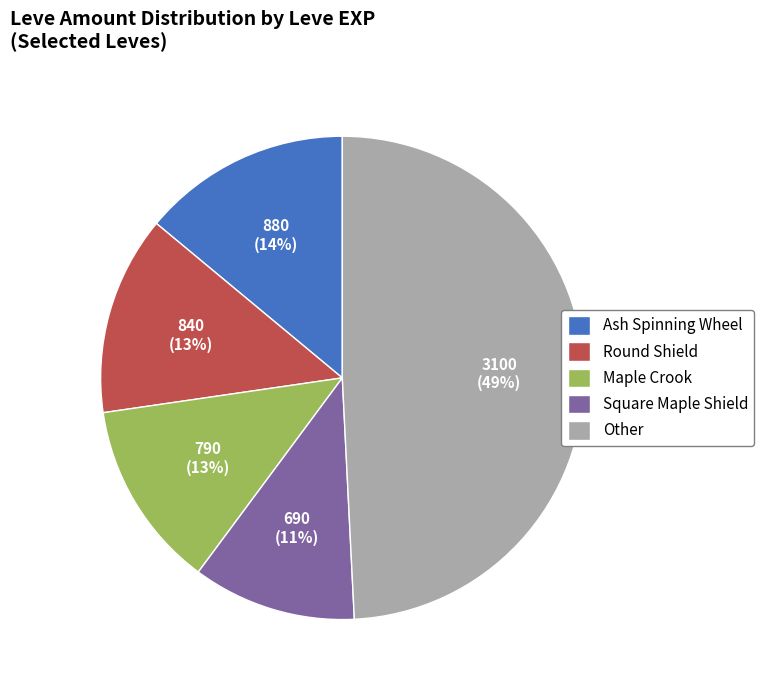

To the nearest percent, what is the average slice percentage?

20%